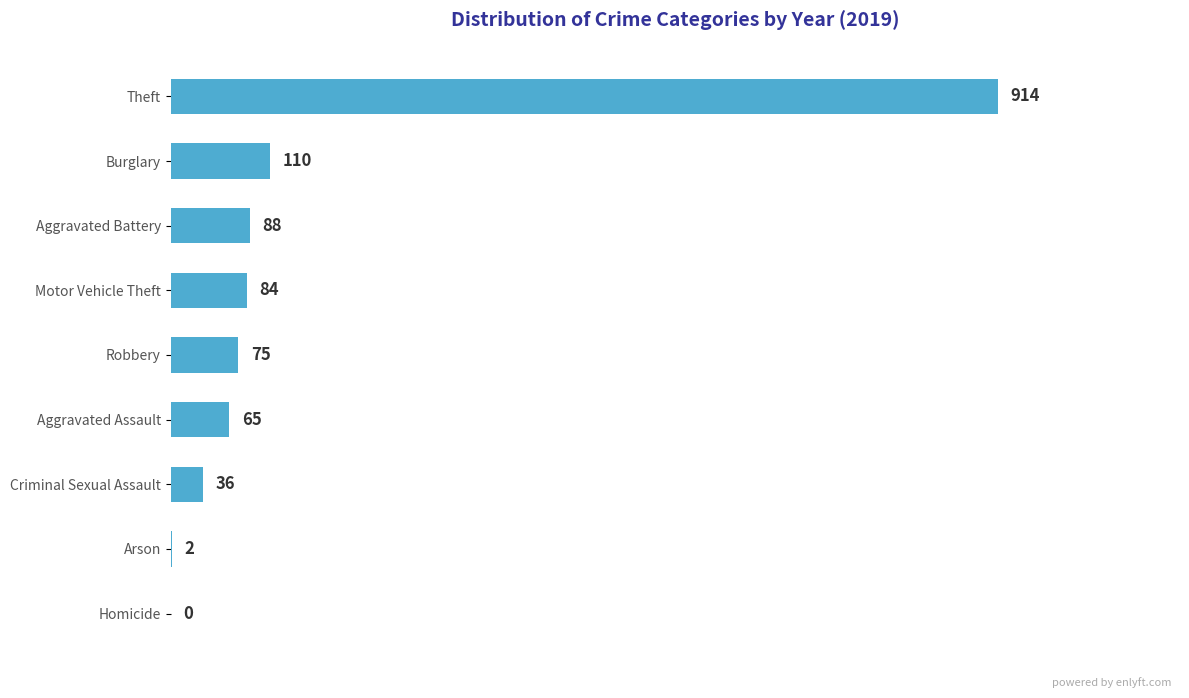

What is the greatest value displayed?

914